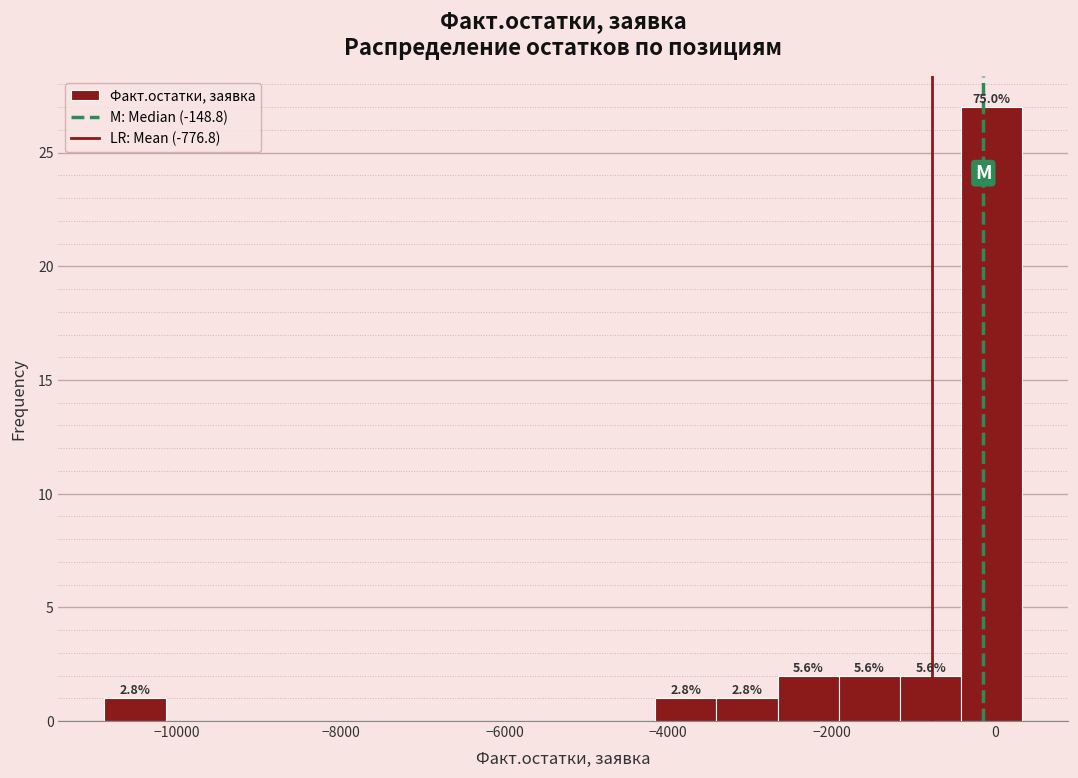

Read against the x-axis, roughly where is the centre of the tallest bar?

0